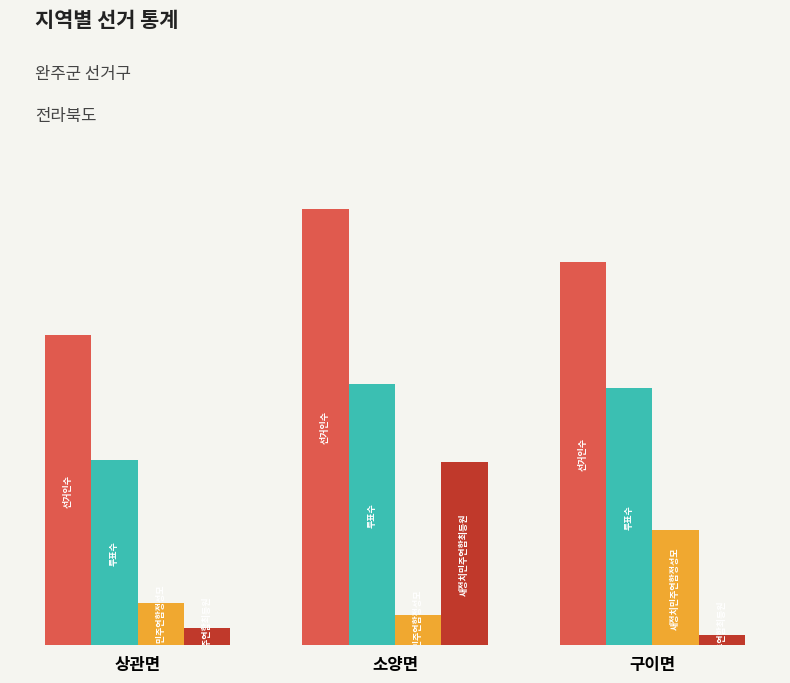

Which has a higher value, 소양면 or 상관면?

소양면